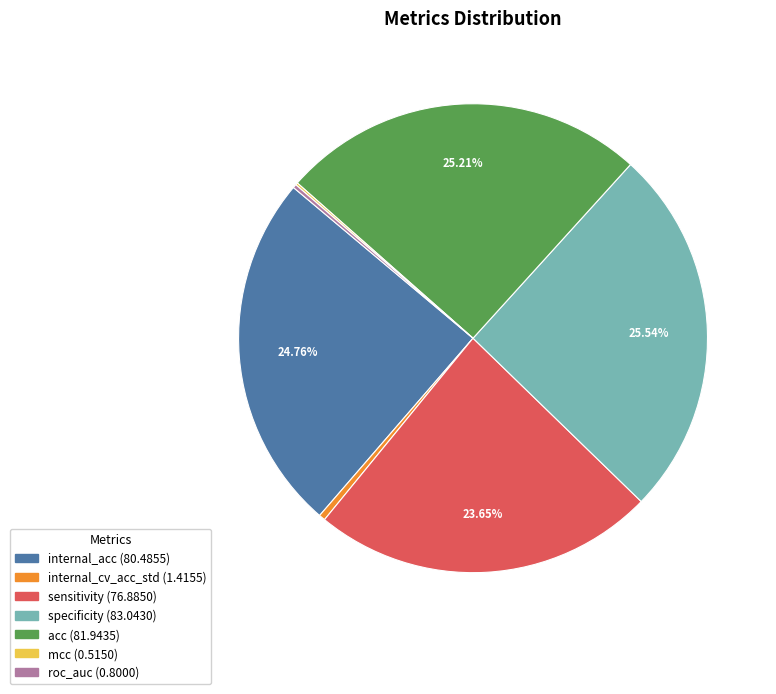

Is the sum of sensitivity and internal_acc greater than half?

No